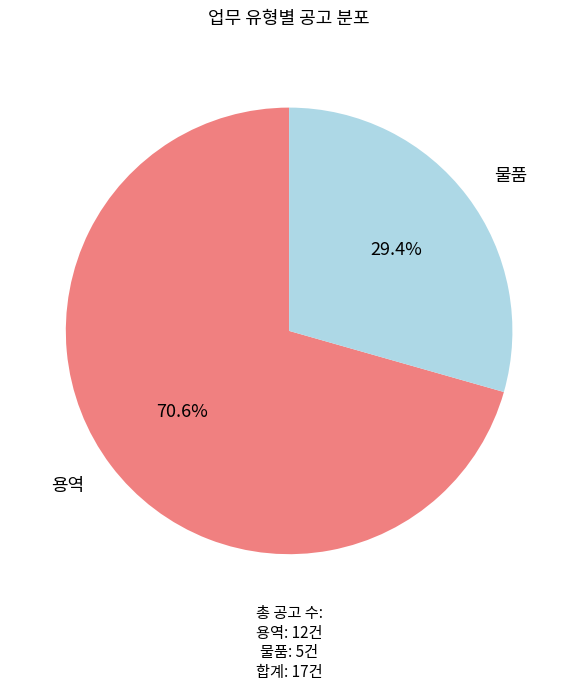

Is there a majority slice in this chart?

Yes